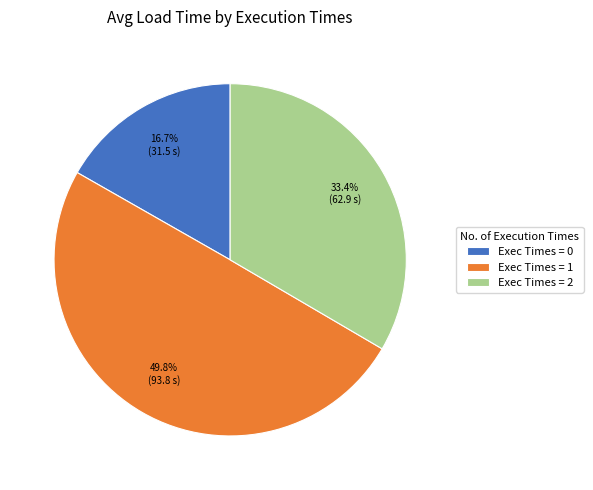

Is Exec Times = 2 the majority of the pie?

No